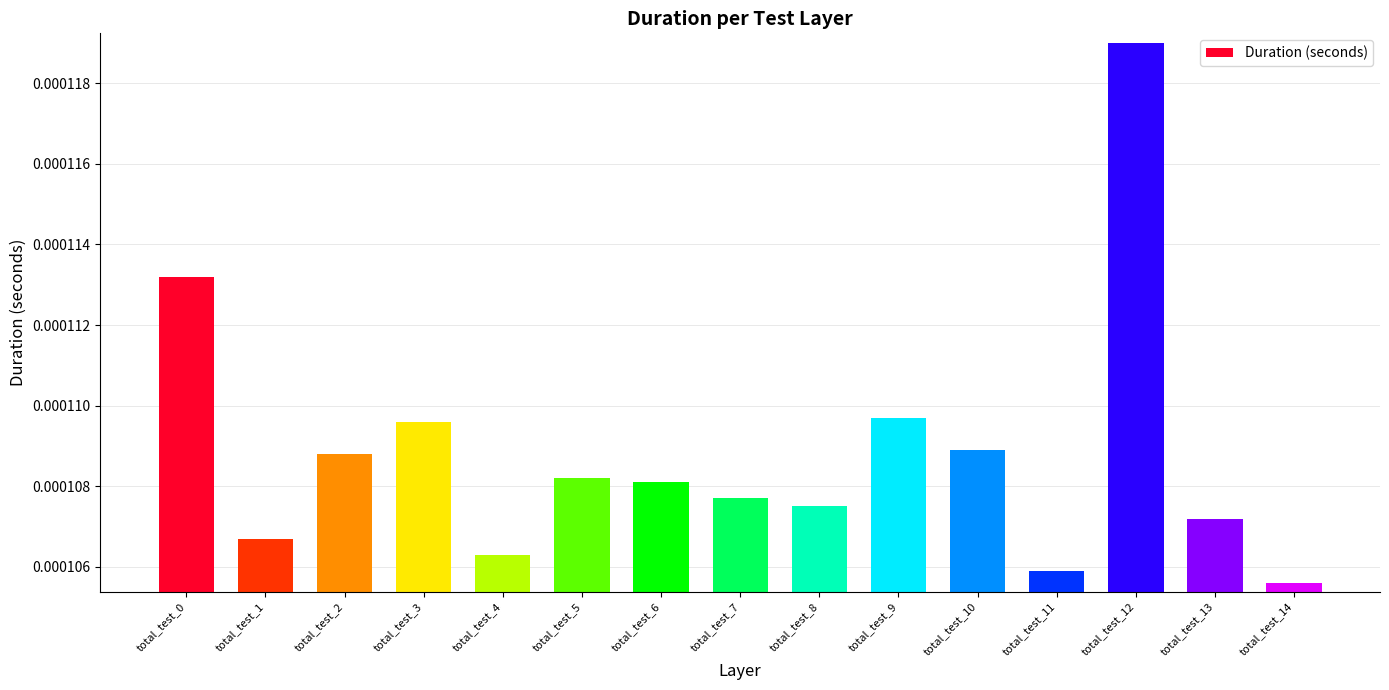

Where is the data nearest to the value 0?

total_test_14